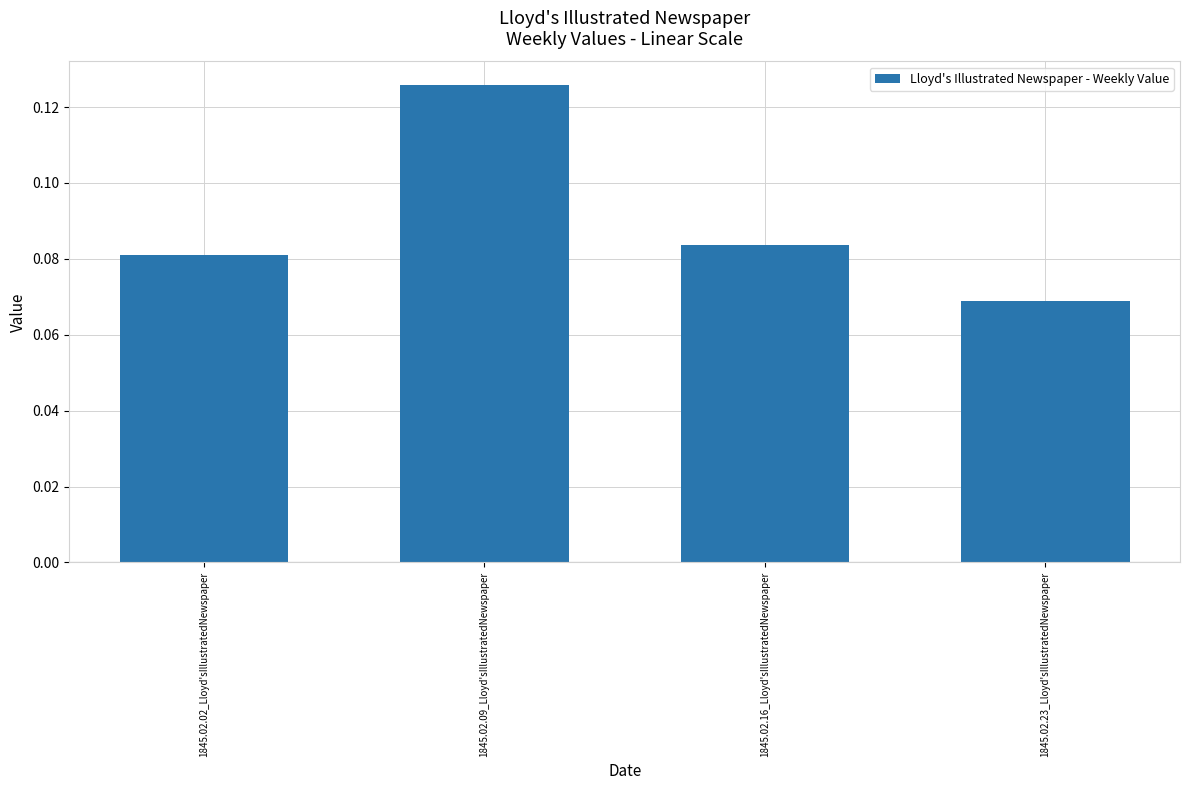

Where is the data nearest to the value 0?

1845.02.23_Lloyd'sIllustratedNewspaper